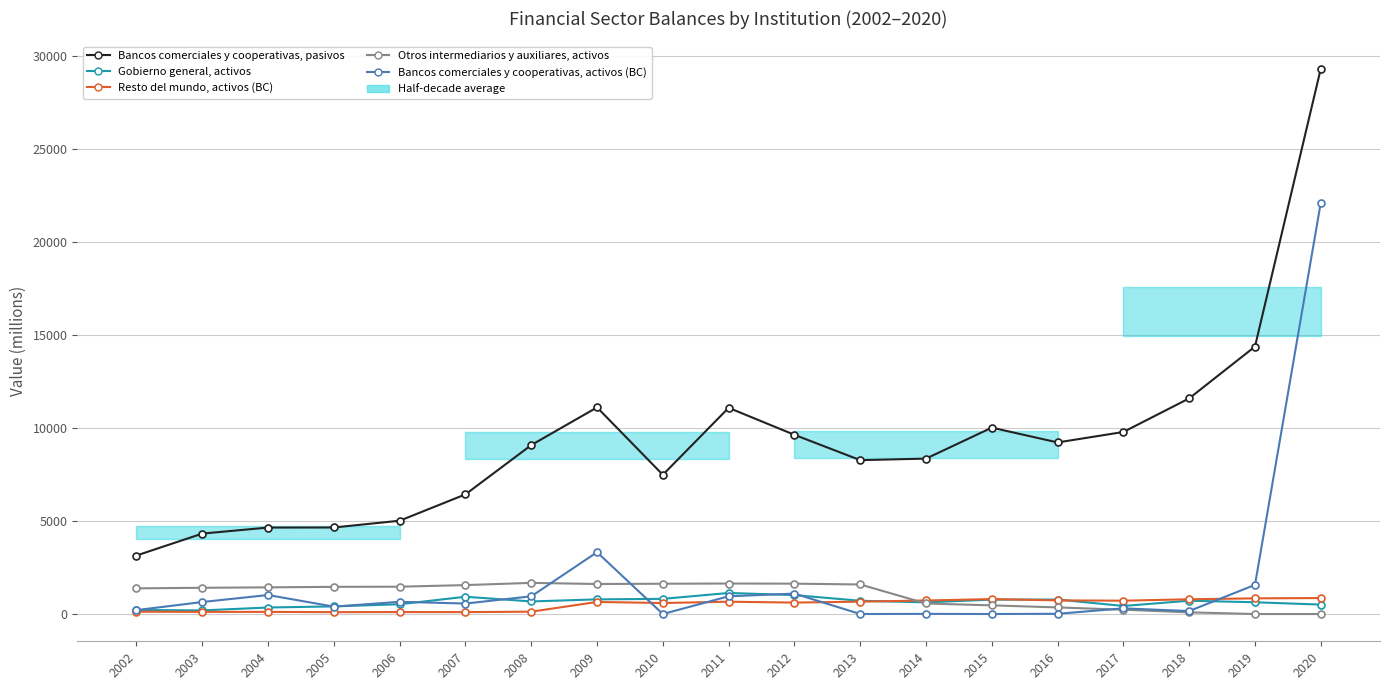

Where is the first local maximum for Bancos comerciales y cooperativas, activos (BC)?

2004